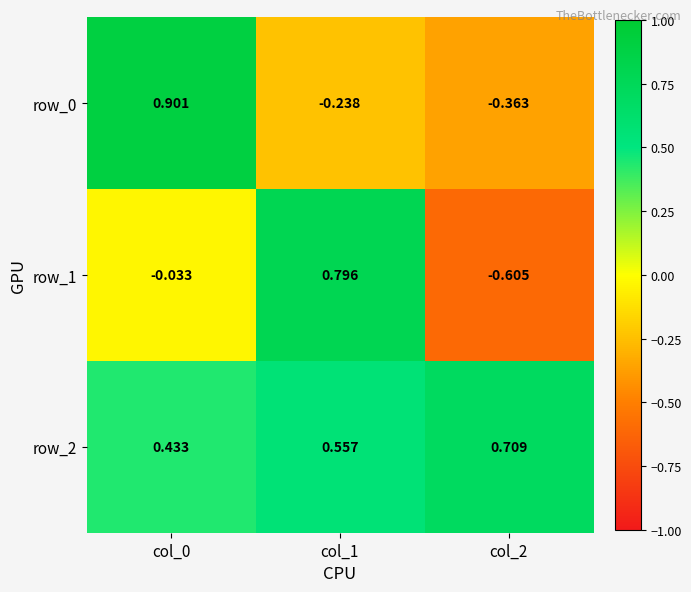

What is the sum of all row_1 values?

0.2